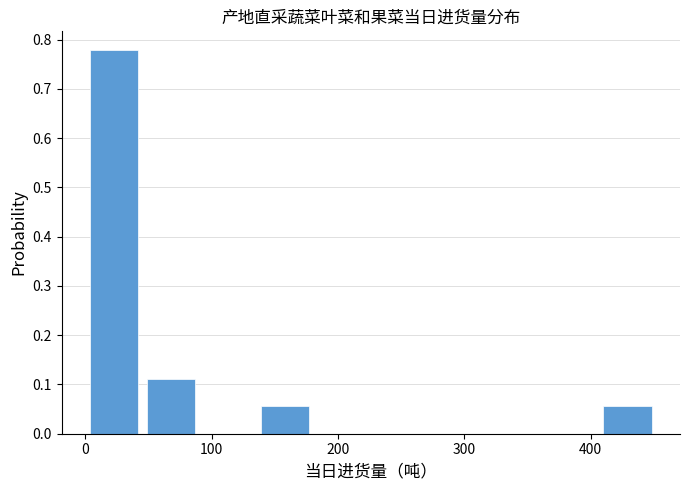

Which range on the x-axis has the tallest bar?

0 to 50